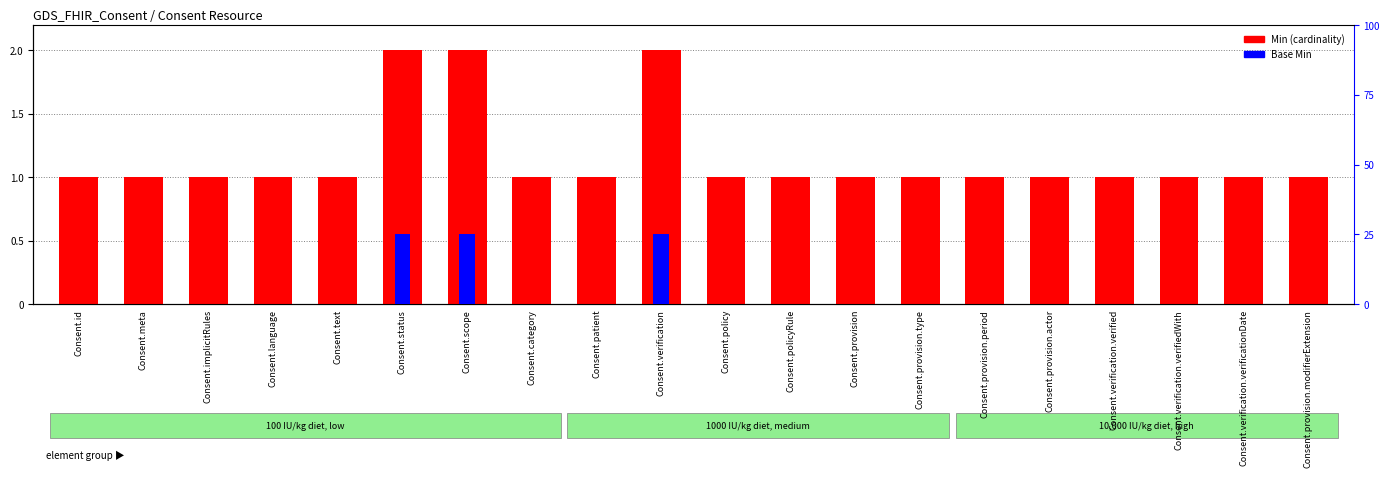

At which label does Base Min reach its minimum?

Consent.id